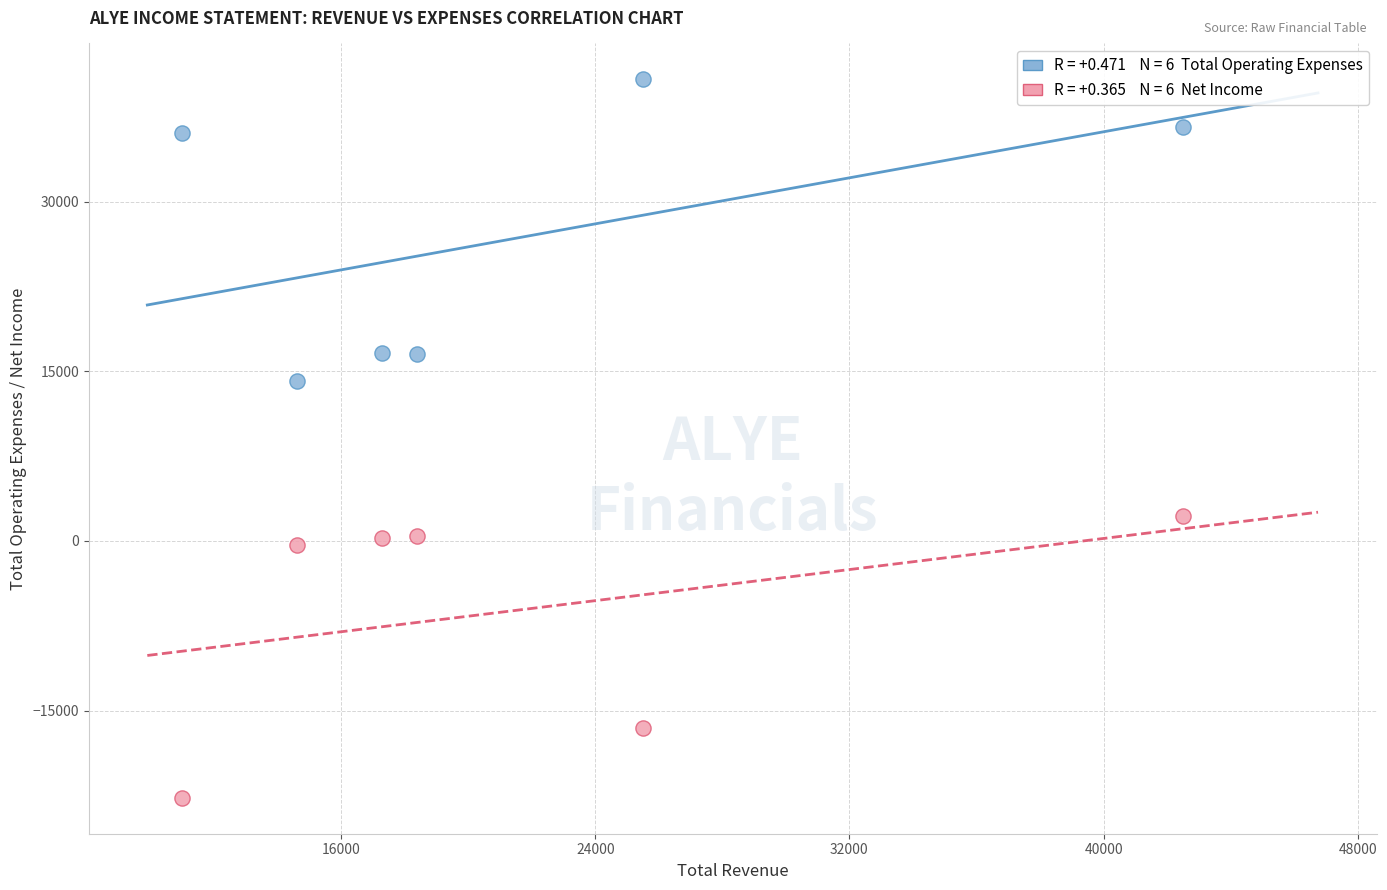

Across all series, what Y value is closest to 9050?

14100